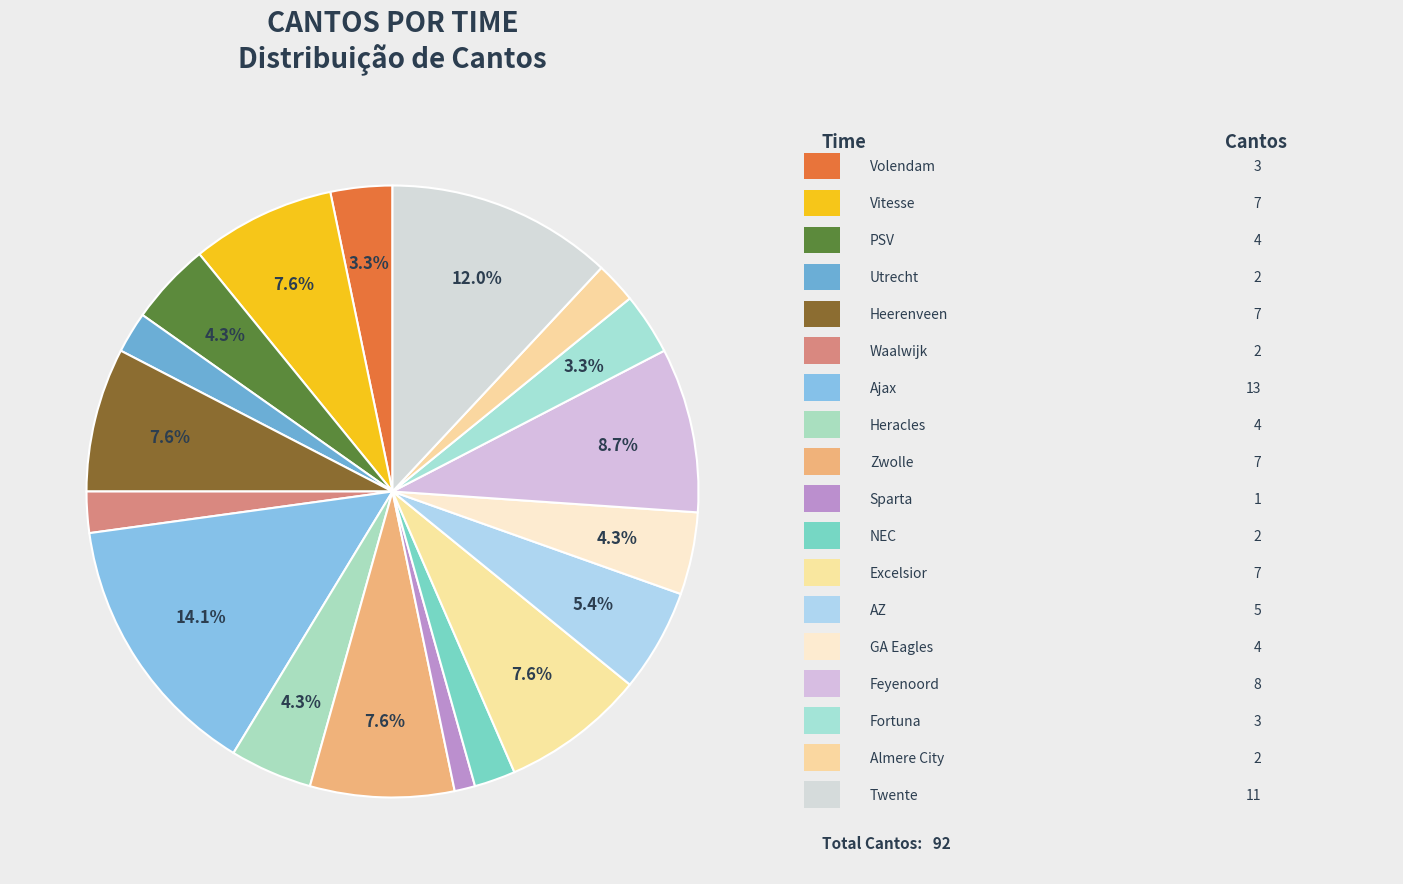

How many slices are in this pie chart?

18